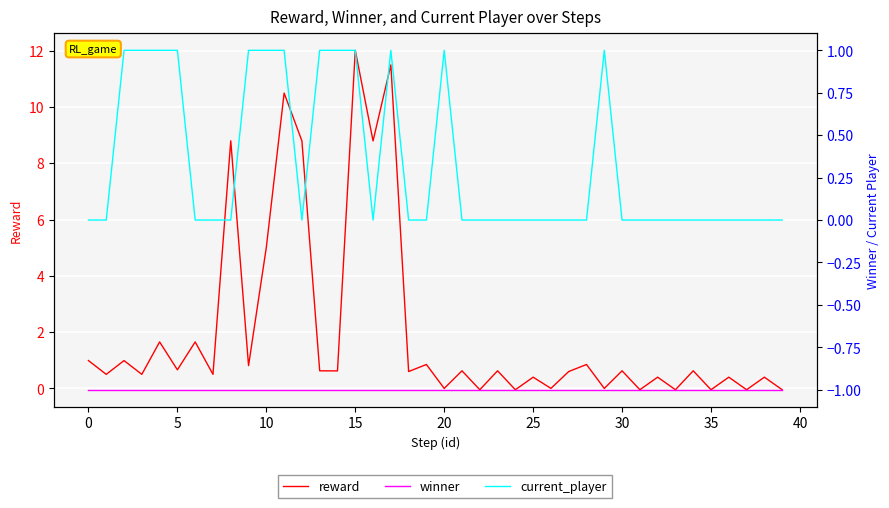

Between 5 and 12, which is larger?

12